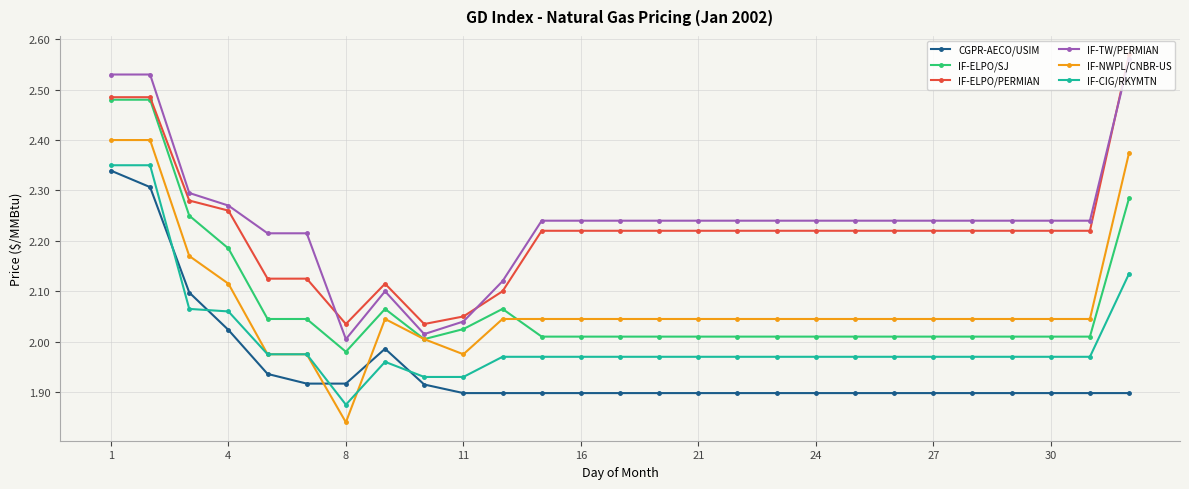

True or false: IF-ELPO/PERMIAN and IF-CIG/RKYMTN intersect in this chart.

False